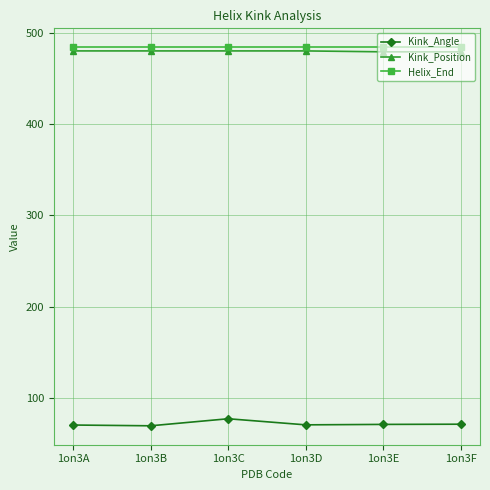

True or false: Helix_End and Kink_Angle intersect in this chart.

False